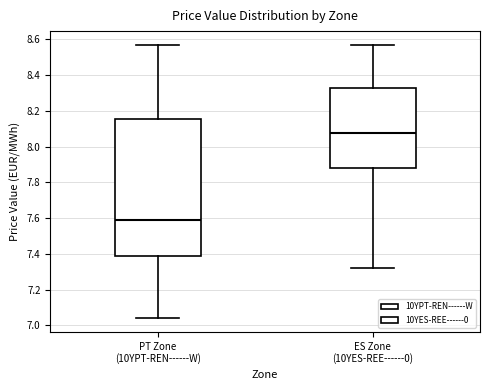

Reading left to right, read every box against the y-axis: the position of its median line, the range the box covers, and the ends of its whiskers. The values are not printed on the chart, so give them approximately, as read against the axis.

PT Zone (10YPT-REN------W): median 7.58, box 7.38 to 8.16, whiskers 7.04 to 8.58
ES Zone (10YES-REE------0): median 8.08, box 7.88 to 8.32, whiskers 7.32 to 8.58